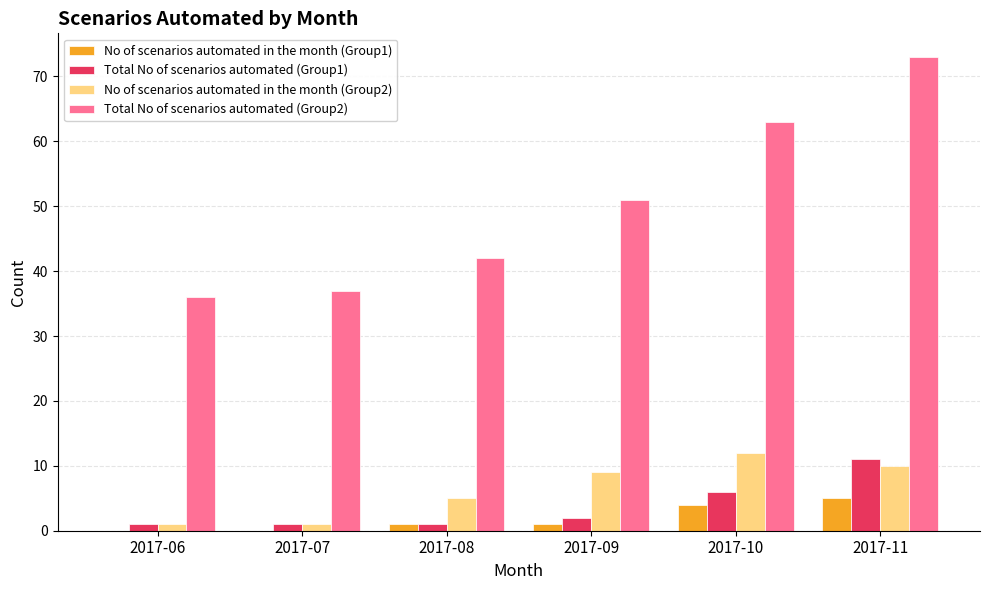

What is the average value of the No of scenarios automated in the month (Group2) series?

6